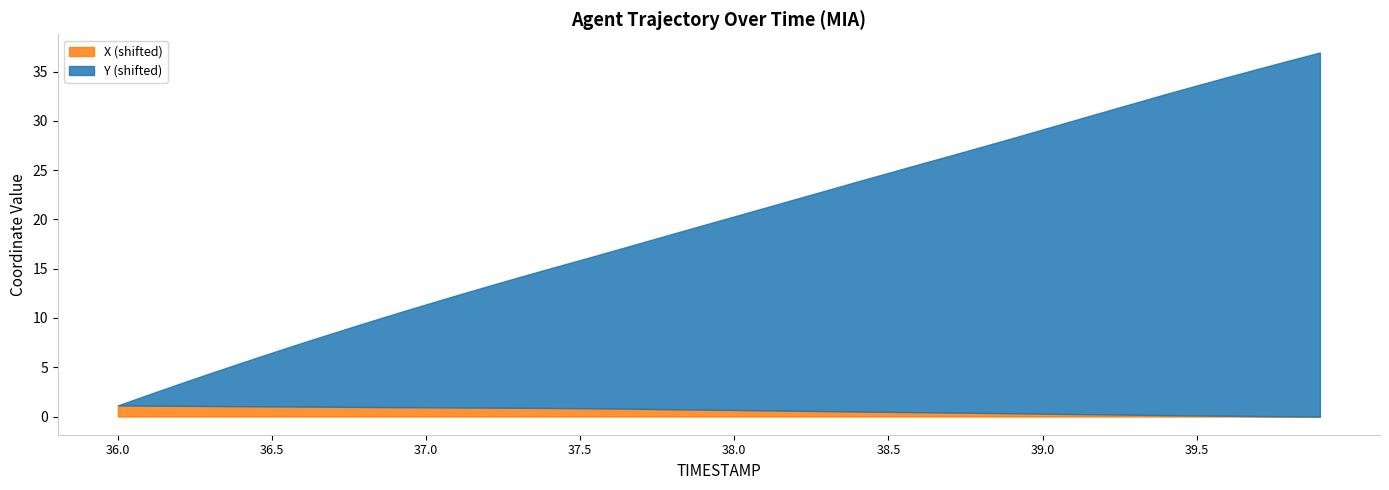

What is the highest value of the X (shifted) series?

1.1